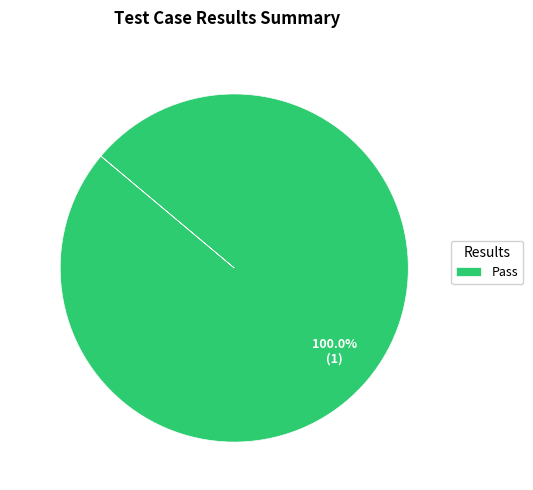

Is there a majority slice in this chart?

Yes